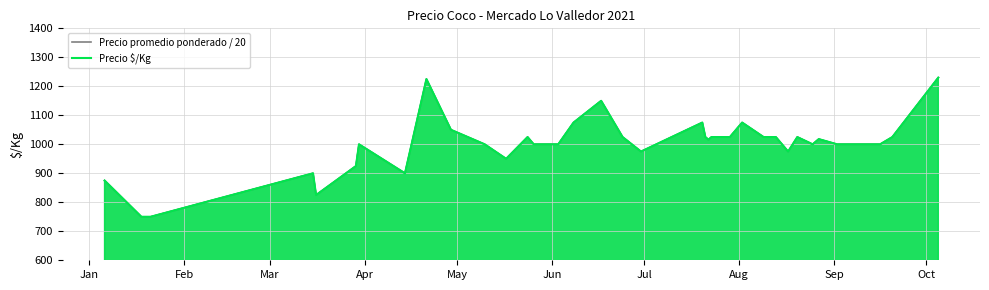

What is the maximum value for Precio promedio ponderado / 20?

1230.0